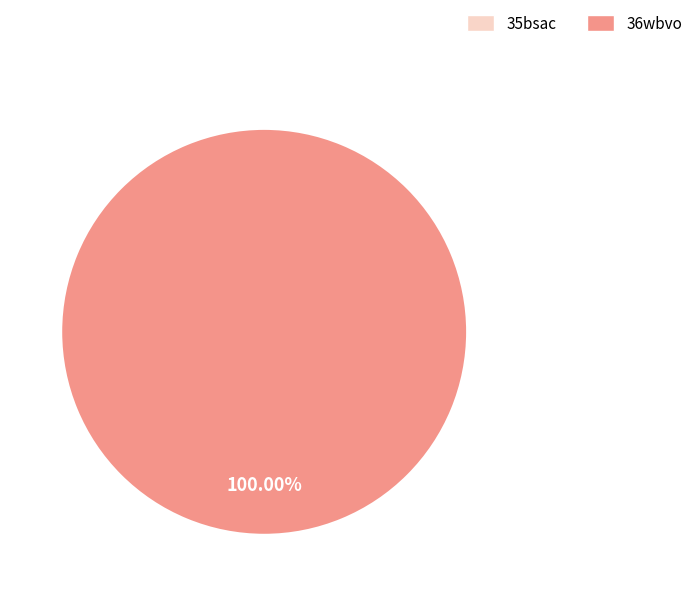

Rank the categories by value from lowest to highest.

35bsac, 36wbvo